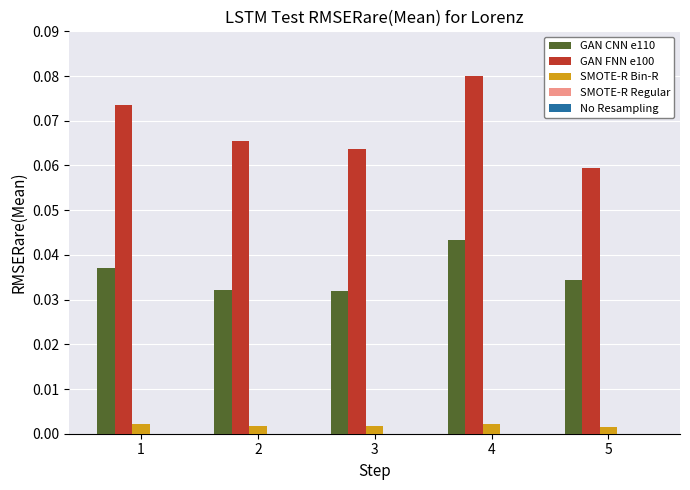

At which category is the sum across all series the highest?

4